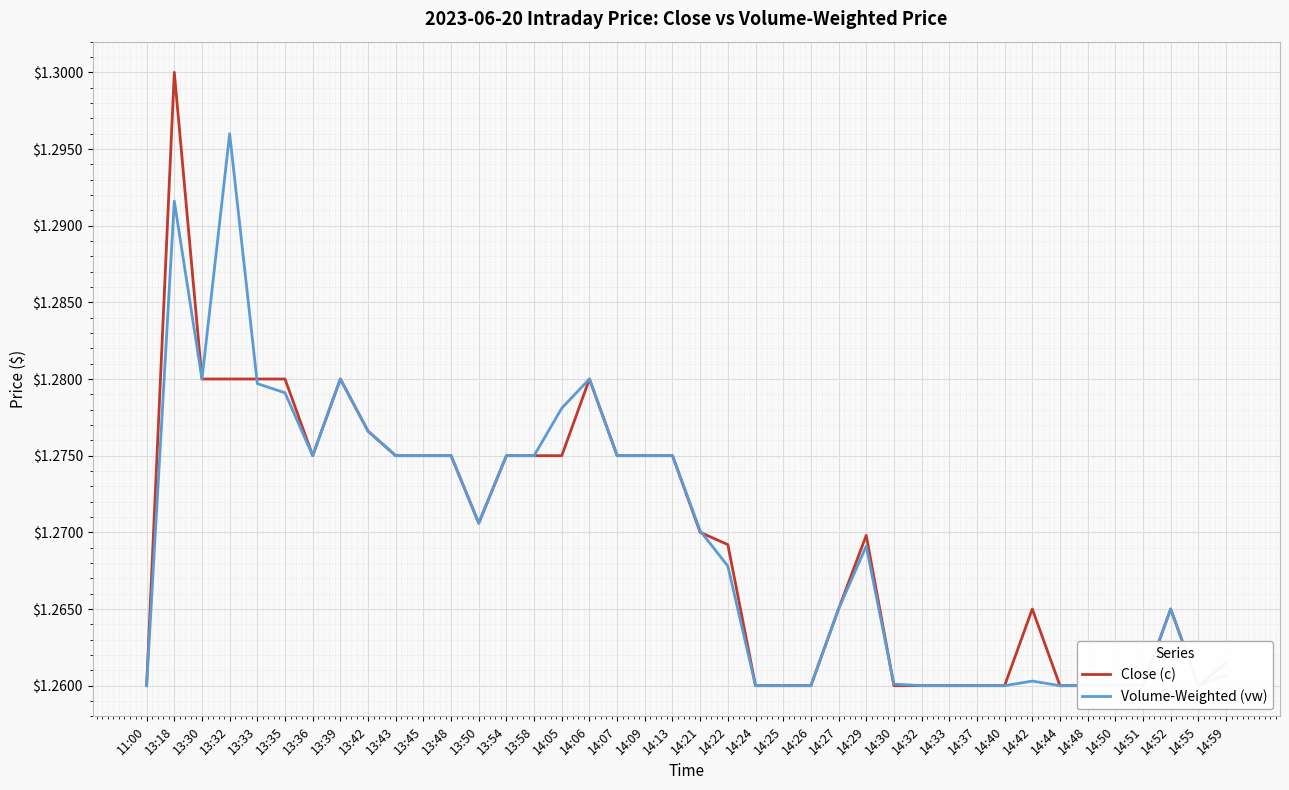

The Volume-Weighted (vw) series shows 2.3 at 13:45. True or false?

False